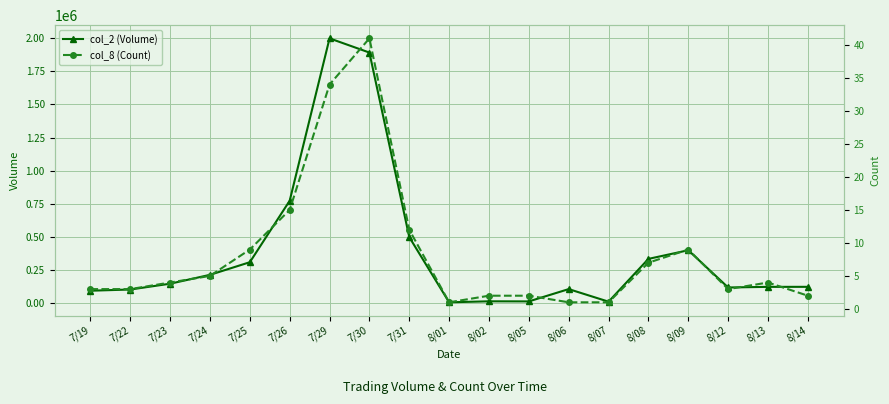

At which category does col_8 (Count) reach its first local peak?

7/30